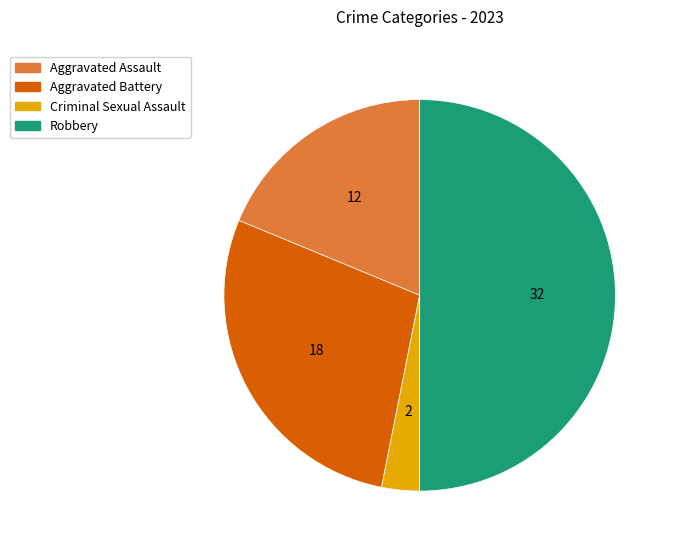

True or false: Criminal Sexual Assault accounts for 3% of the total.

True